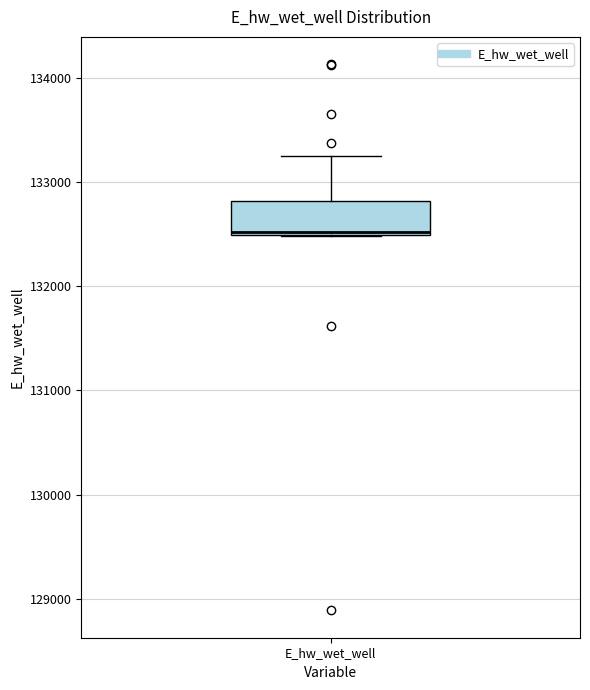

Read this box plot against the y-axis: the position of the median line, the range covered by the box, and the ends of both whiskers. The values are not printed on the chart, so give them approximately, as read against the axis.

median 132500, box 132500 to 132800, whiskers 132500 to 133300